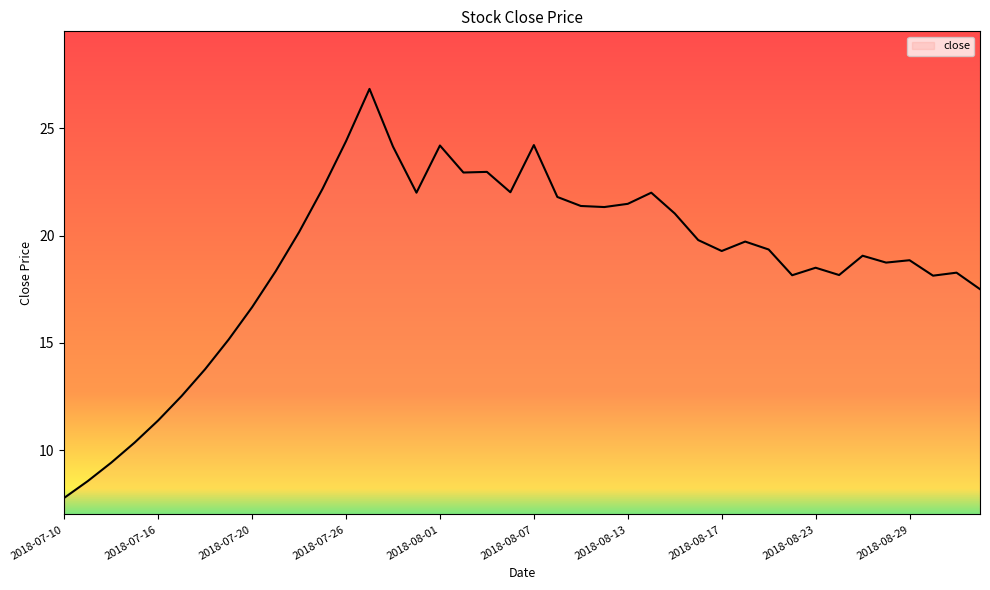

What is the smallest value displayed?

7.8